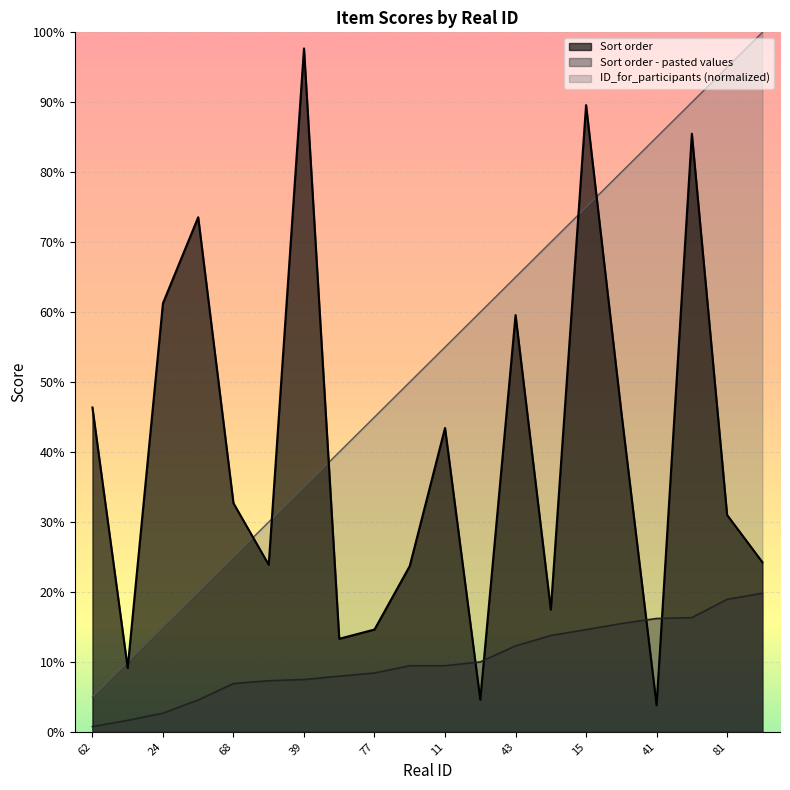

At which label does Sort order - pasted values reach its peak?

36